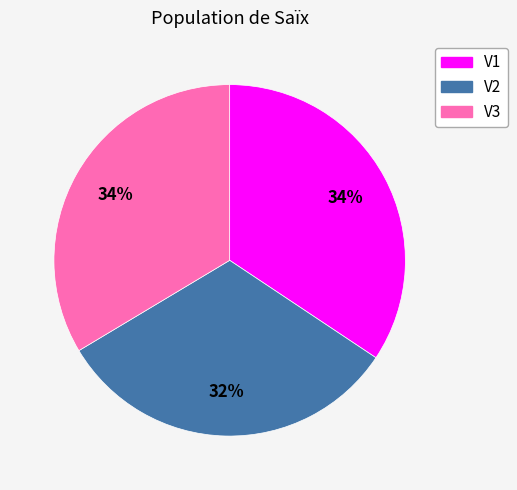

Is the sum of V3 and V2 greater than half?

Yes